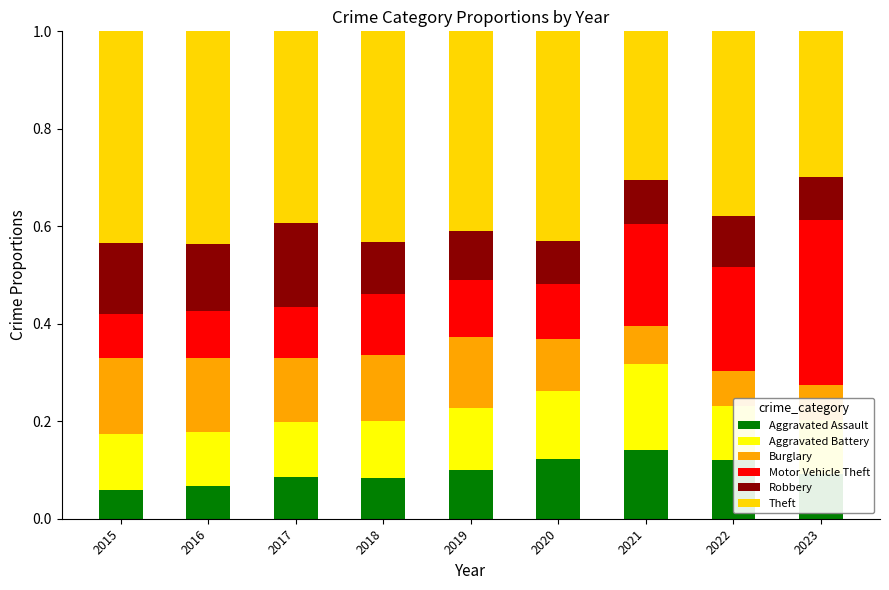

What is the maximum value shown in the chart?

0.4